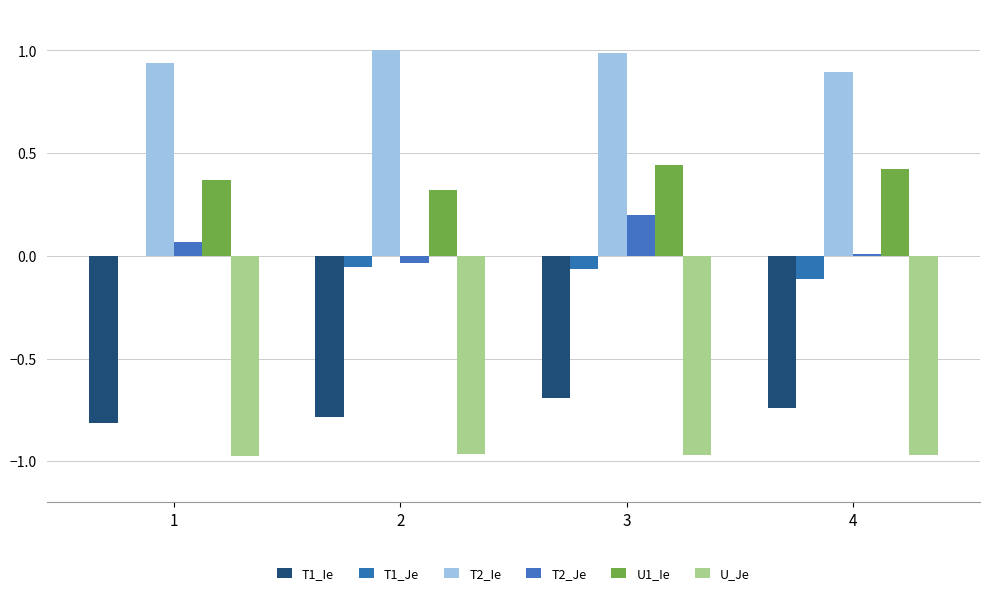

What is the difference between the maximum and minimum values in the T2_Ie series?

0.1